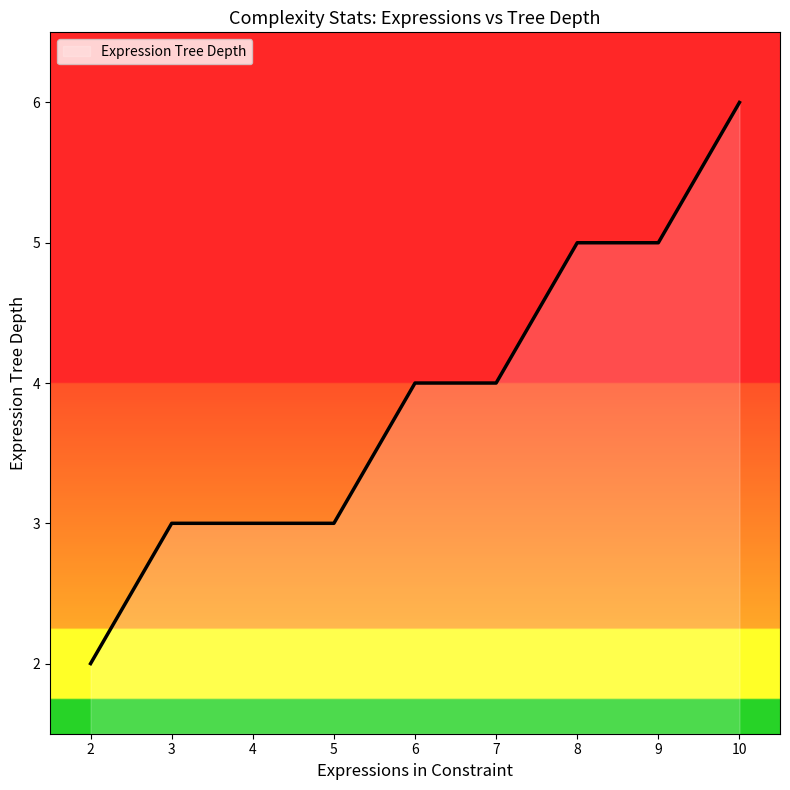

What is the sum of the values at 7 and 5?

7